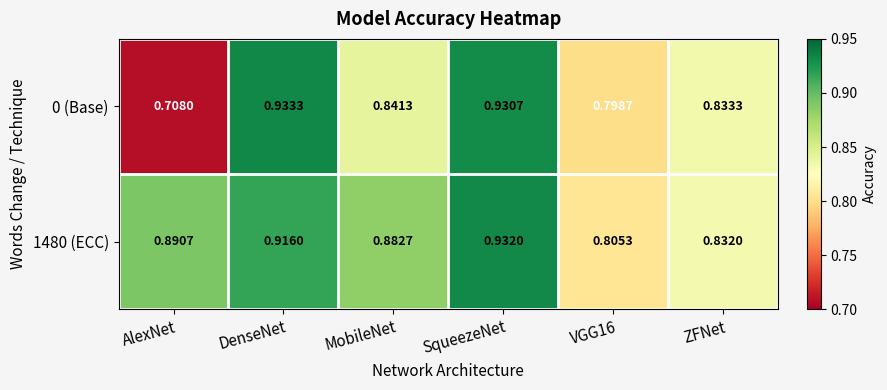

Is the value of 0 (Base) at MobileNet greater than the value of 1480 (ECC) at AlexNet?

No